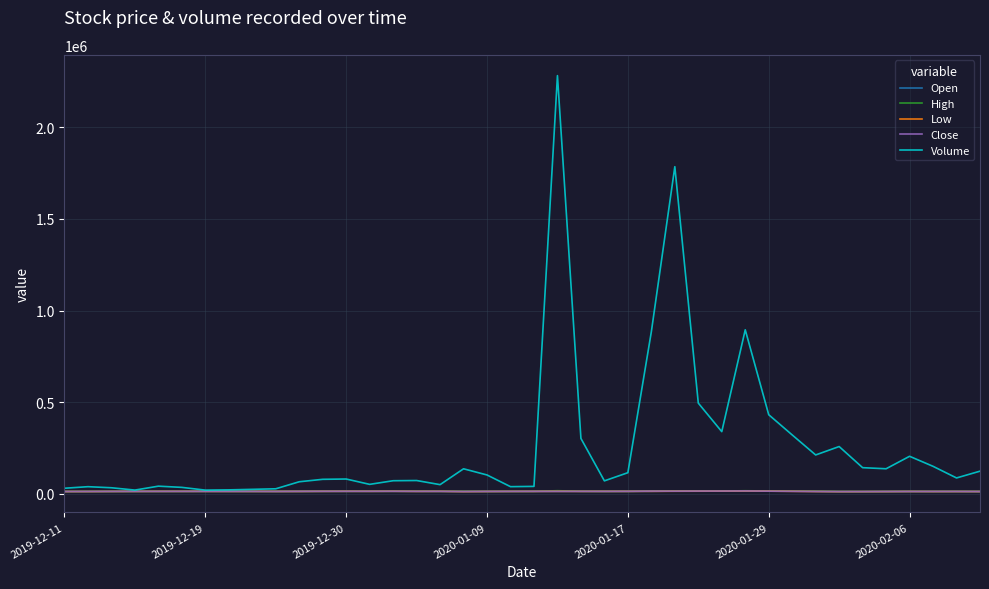

Which series has the largest total across all categories?

Volume